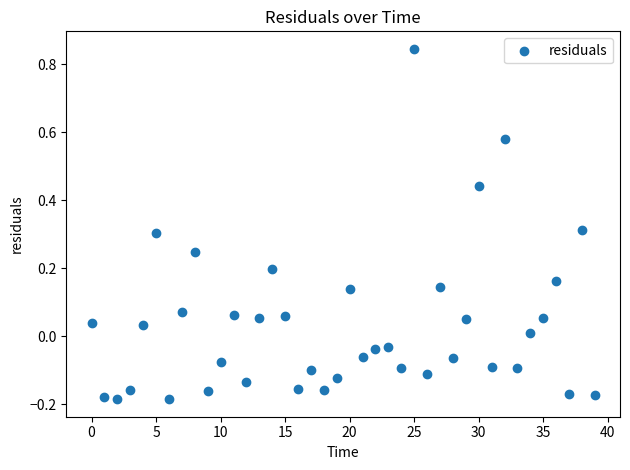

What is the range of Y values (max minus min)?

1.0